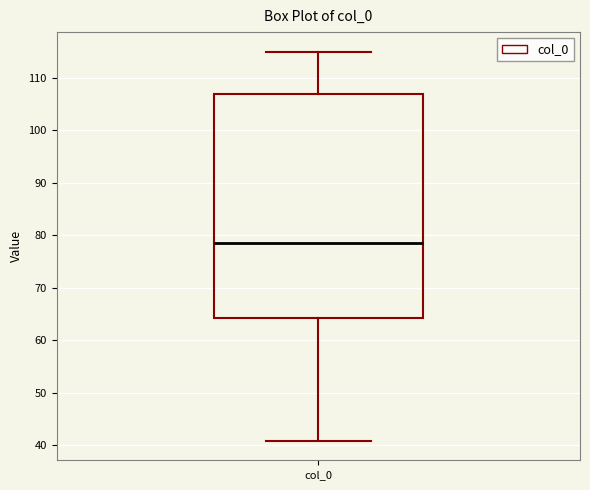

Where does the lower whisker of the box for col_0 end on the y-axis? The values are not printed on the chart, so give them approximately, as read against the axis.

41